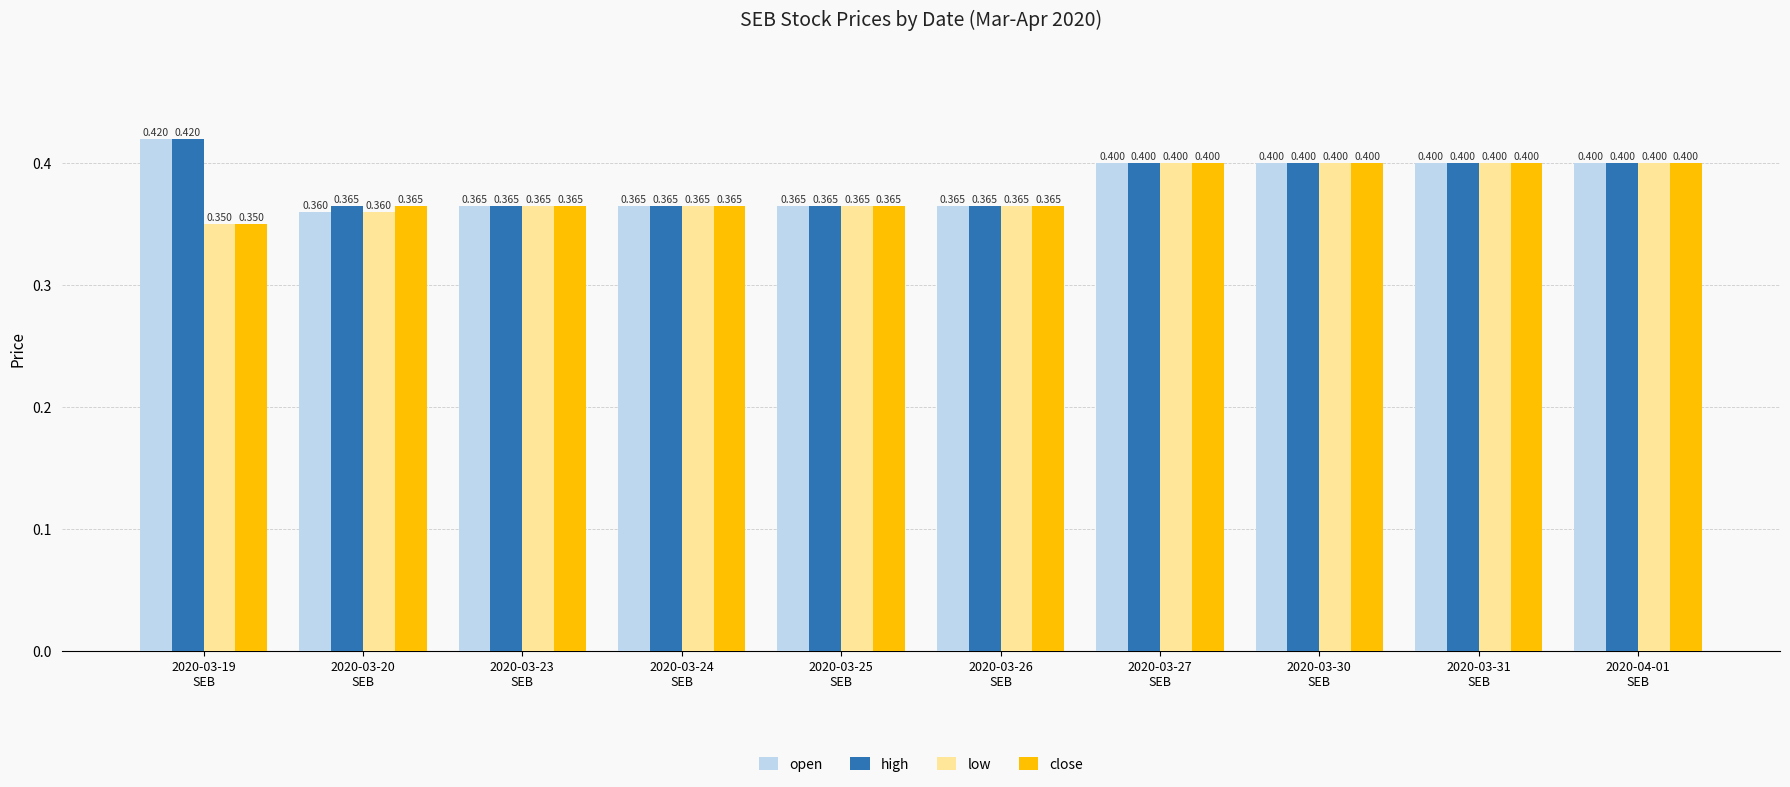

Which series has the largest total across all categories?

high